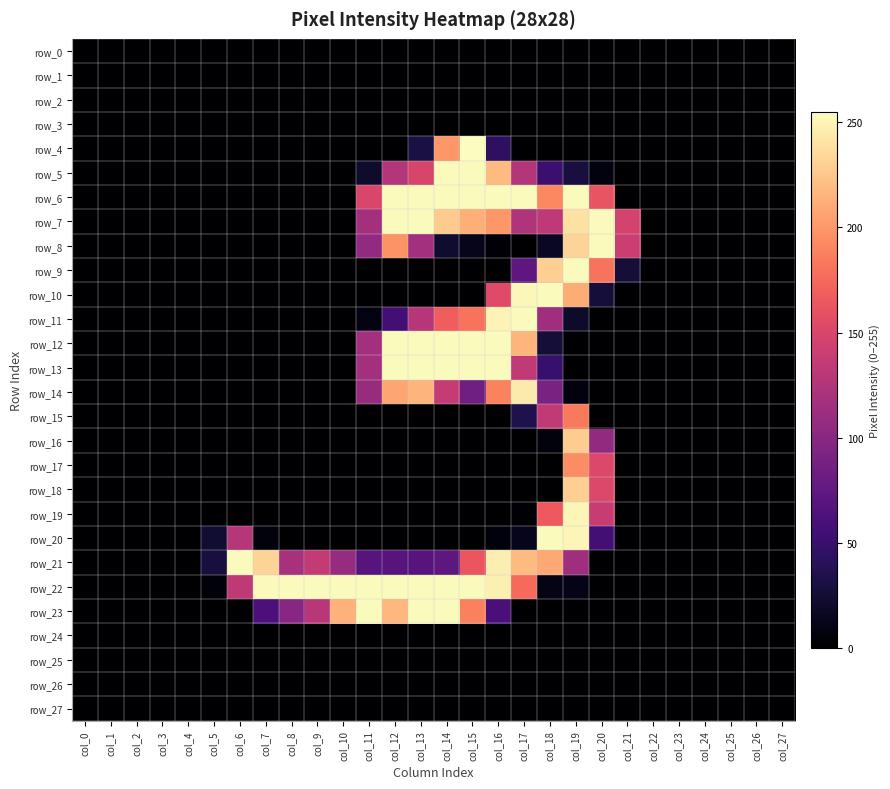

The value of row_10 at col_6 is 0. True or false?

True